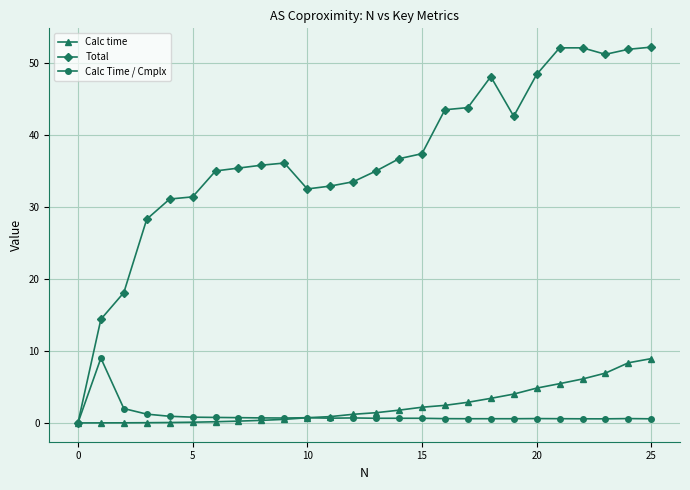

What is the value of the Calc time point at the 18th from the left?

2.9